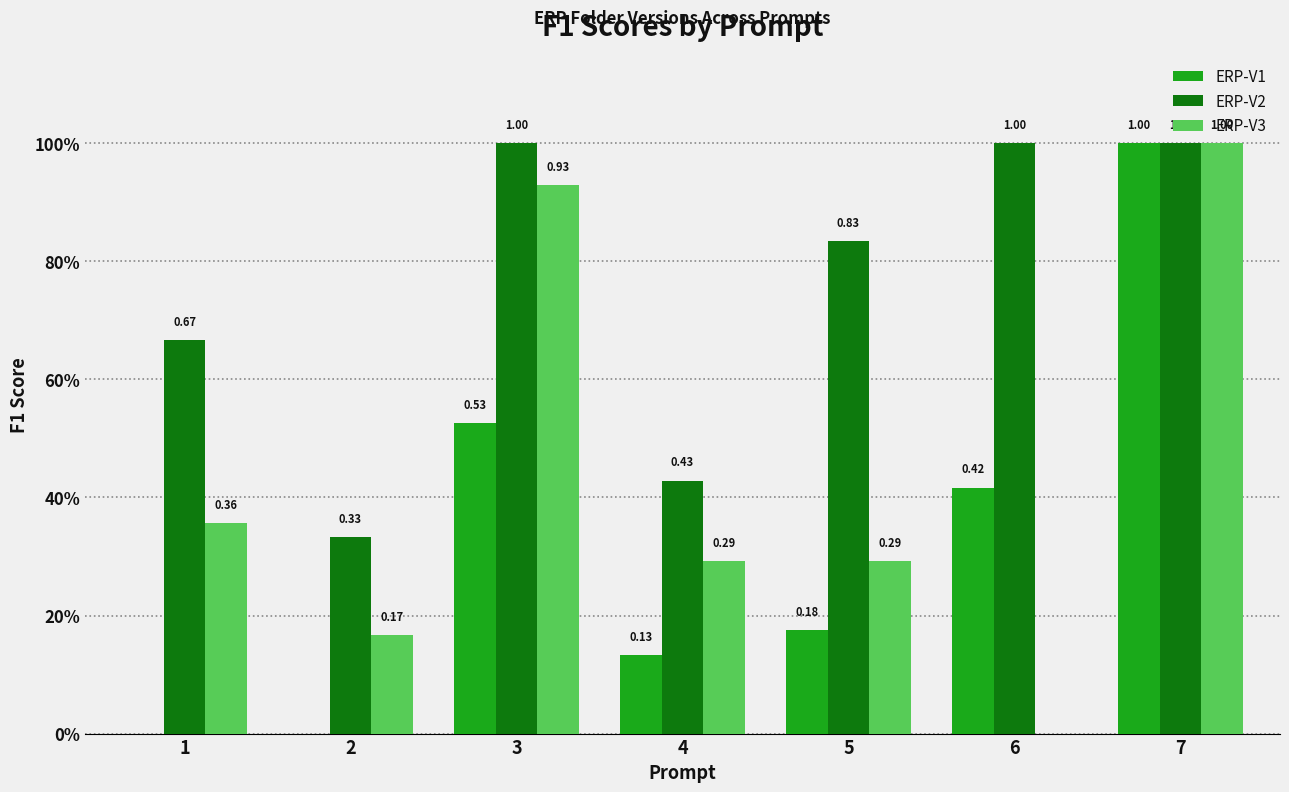

What is the value of the ERP-V2 bar at the 1st from the left?

0.7